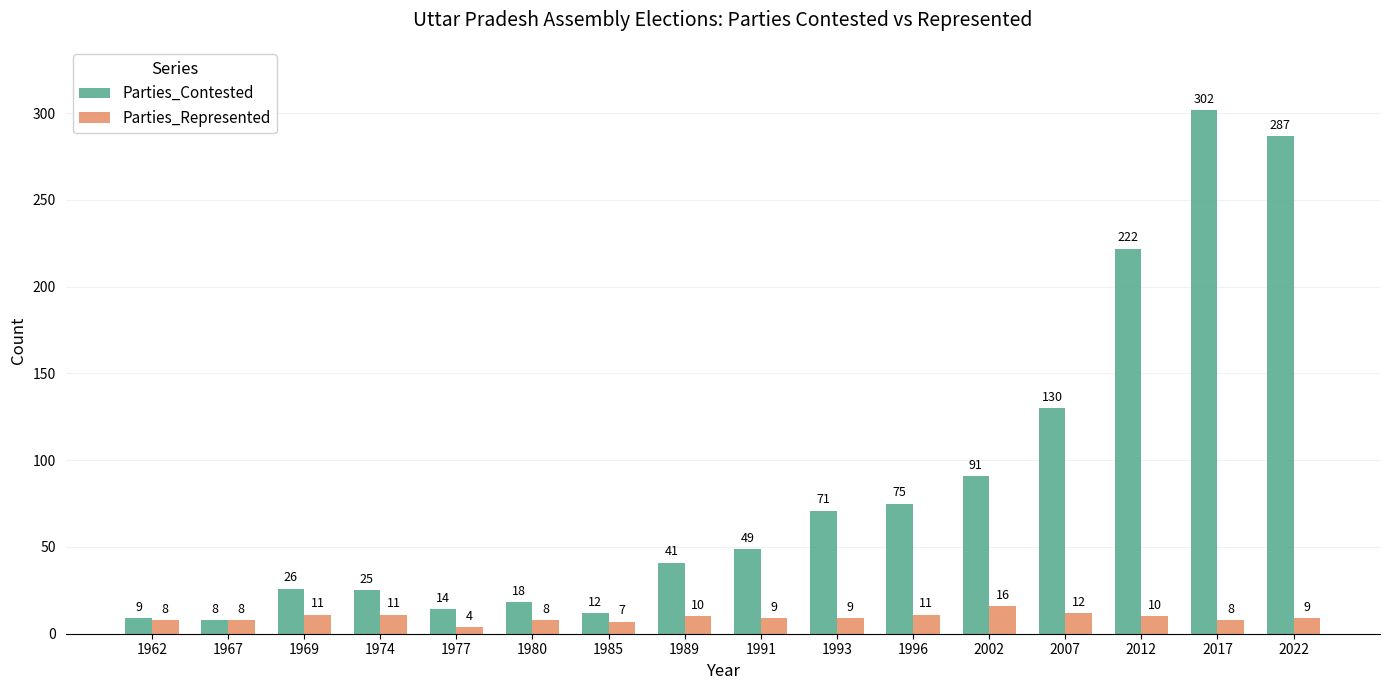

Which series has the largest total across all categories?

Parties_Contested